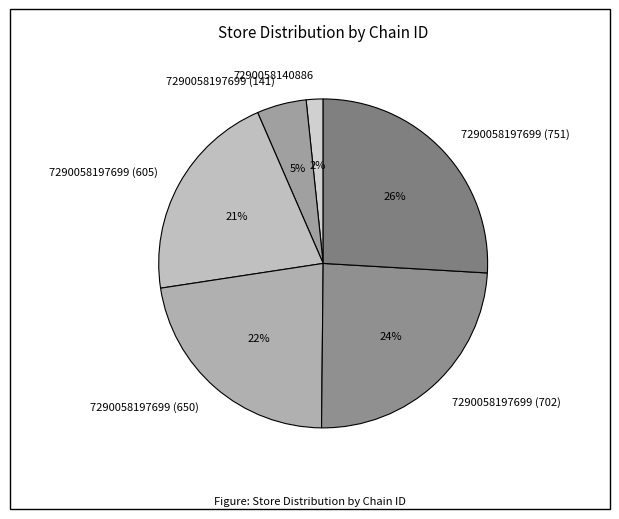

Combined, do 7290058140886 and 7290058197699 (605) account for over 50%?

No